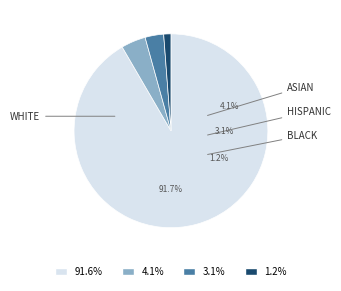

How many slices are in this pie chart?

4